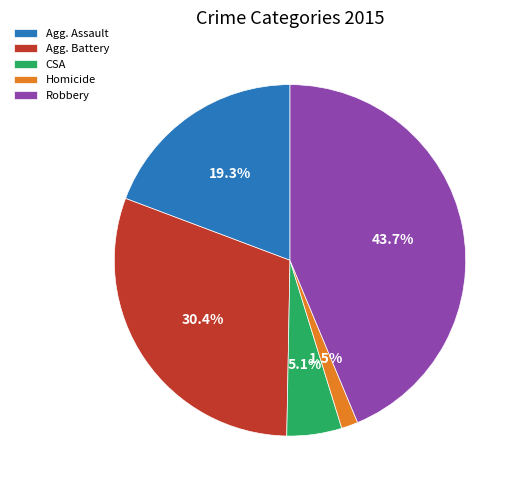

What is the total percentage of Robbery and Agg. Battery?

74.1%